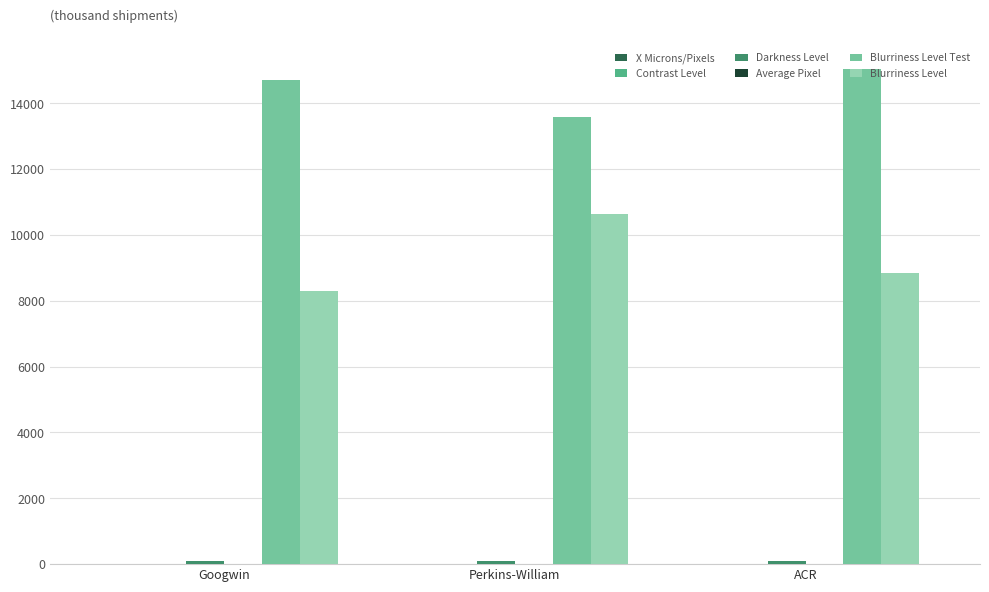

Is it true that Blurriness Level Test equals 14692.6 at Googwin?

True